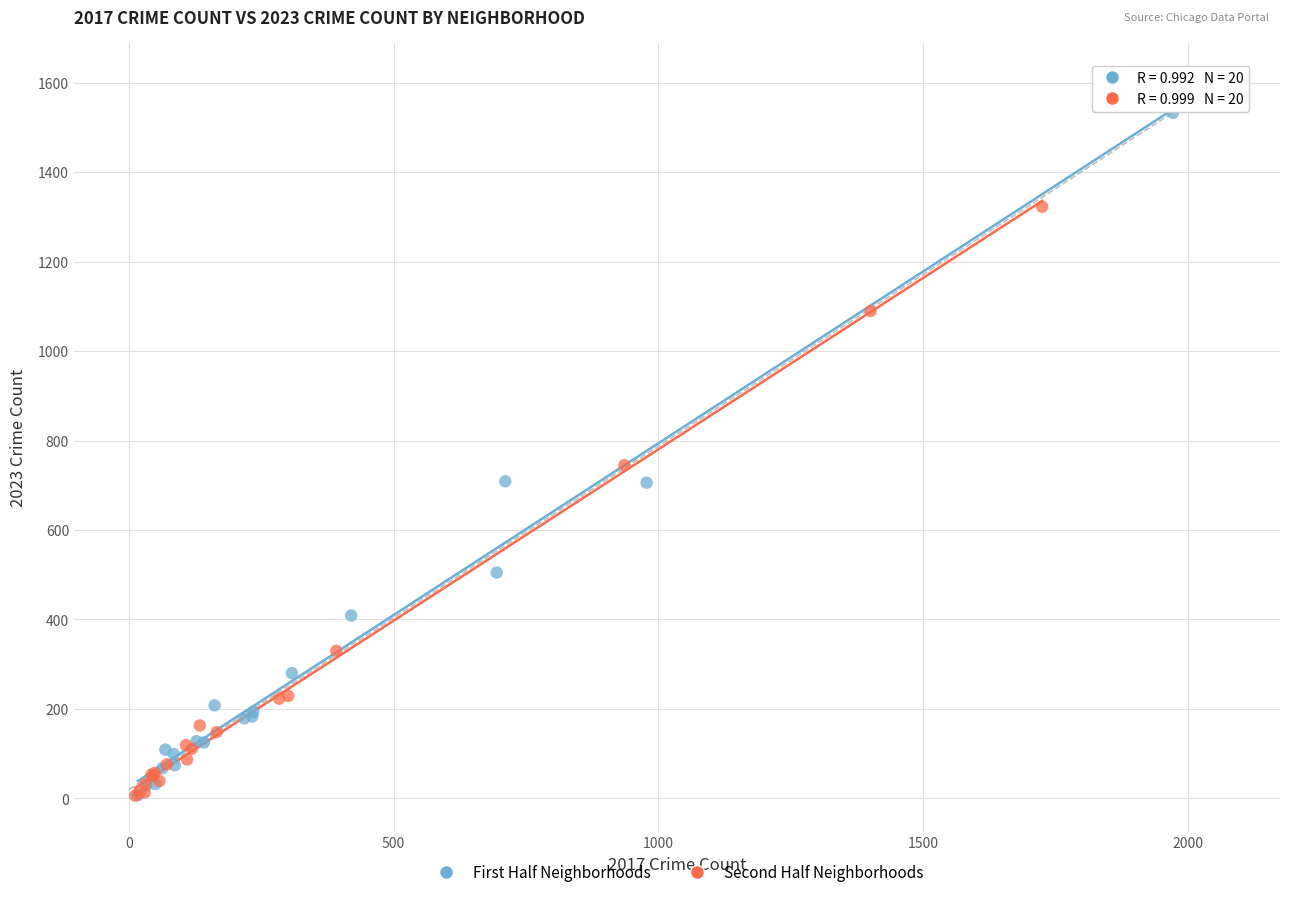

Which series has the widest spread of Y values?

First Half Neighborhoods